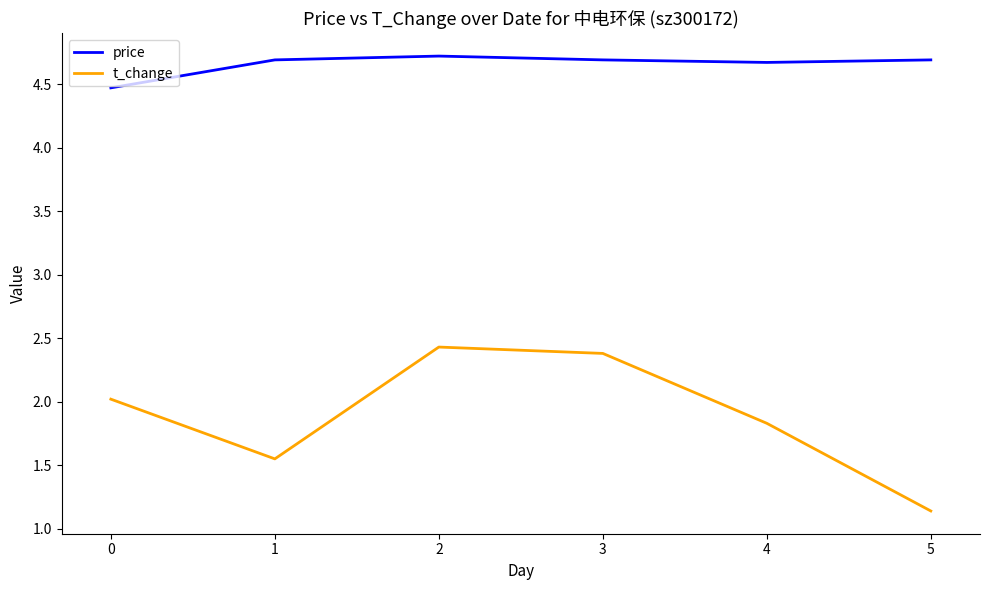

The price series shows 7.1 at 2. True or false?

False